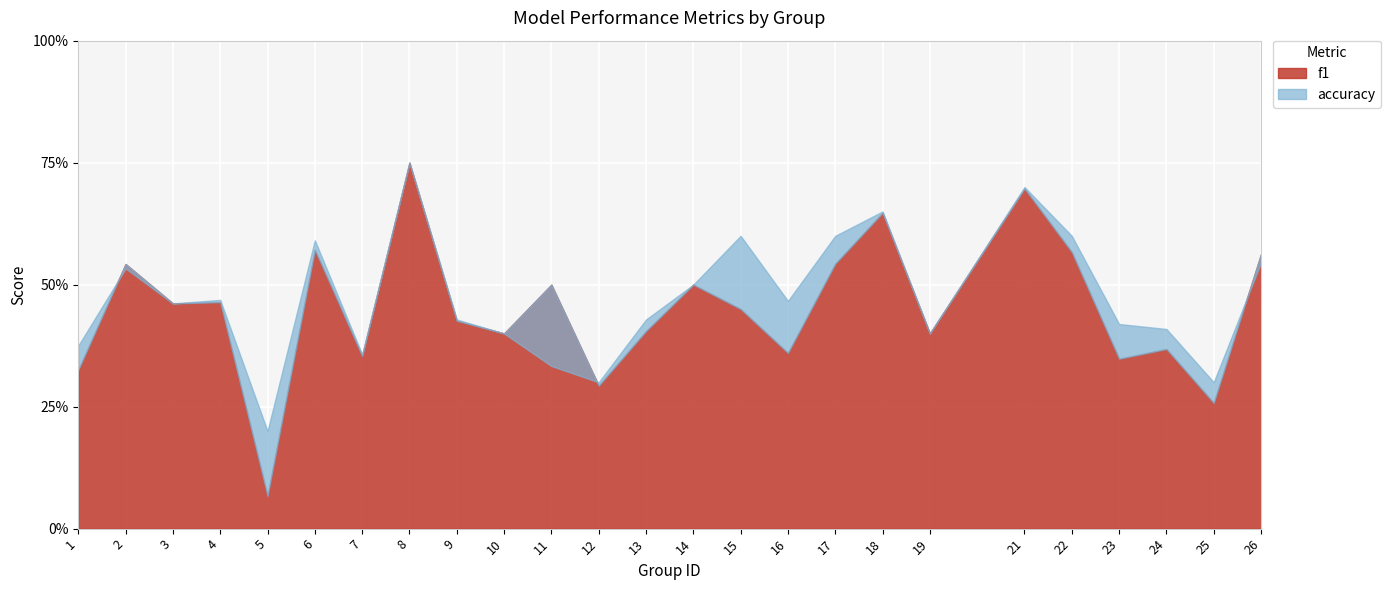

Which has a higher value, 10 or 1?

10